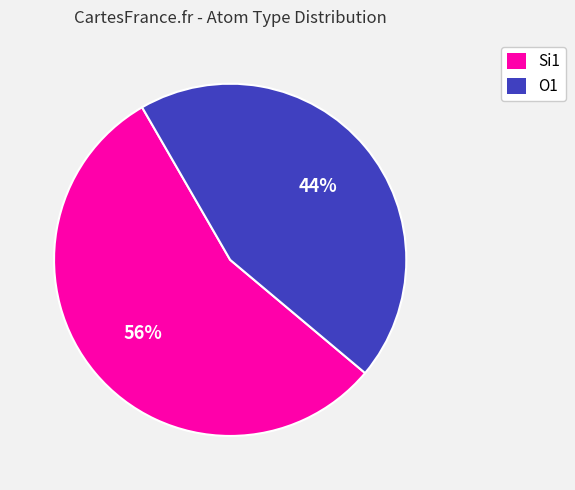

To the nearest percent, what percentage of the pie is Si1?

56%